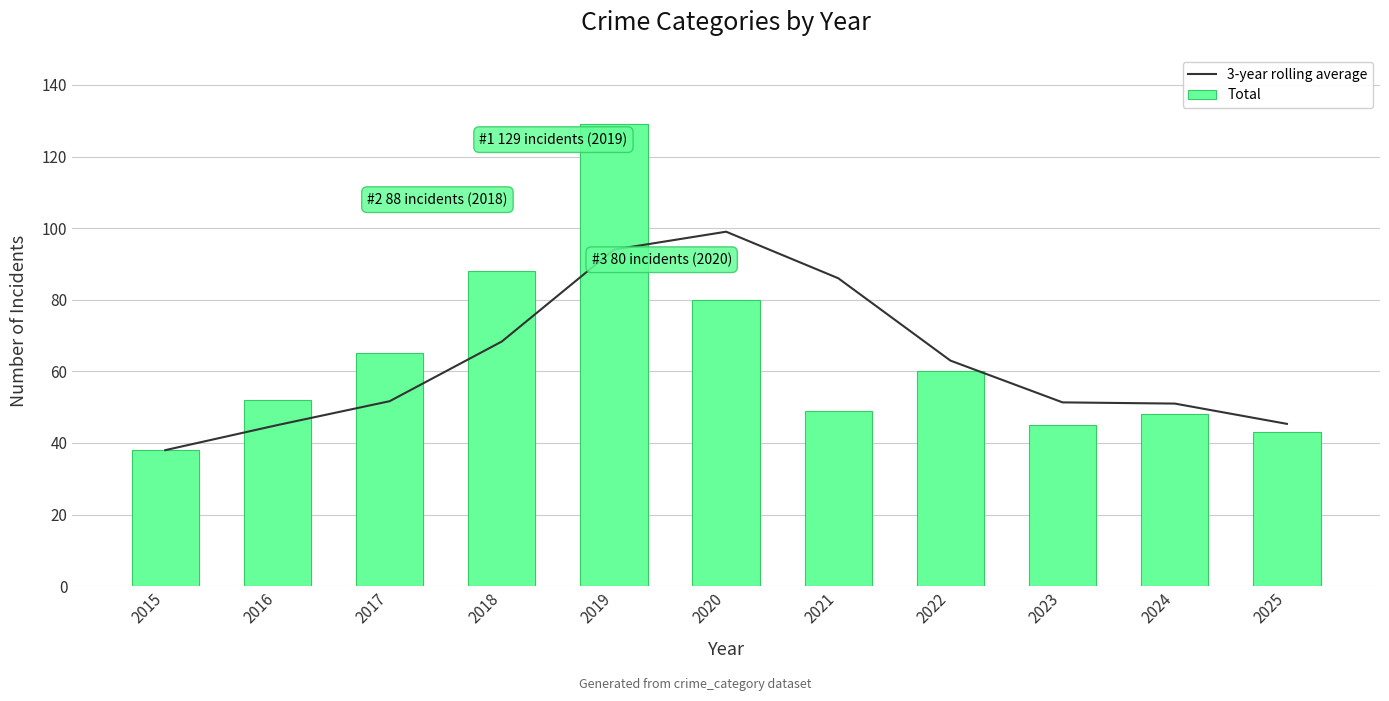

At which label does Total reach its minimum?

2015